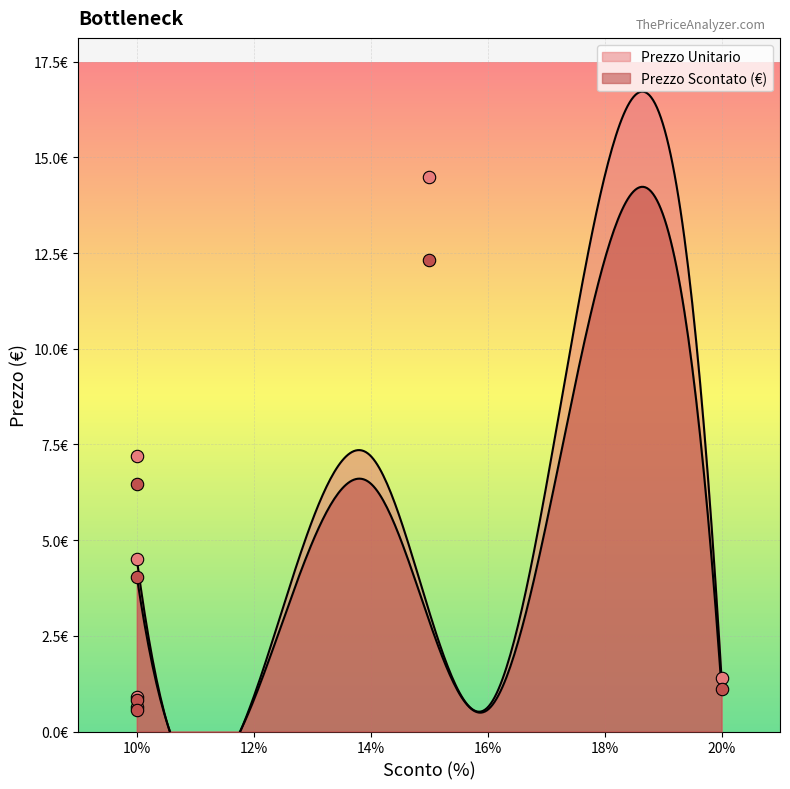

Which series has the largest total across all categories?

Prezzo Unitario